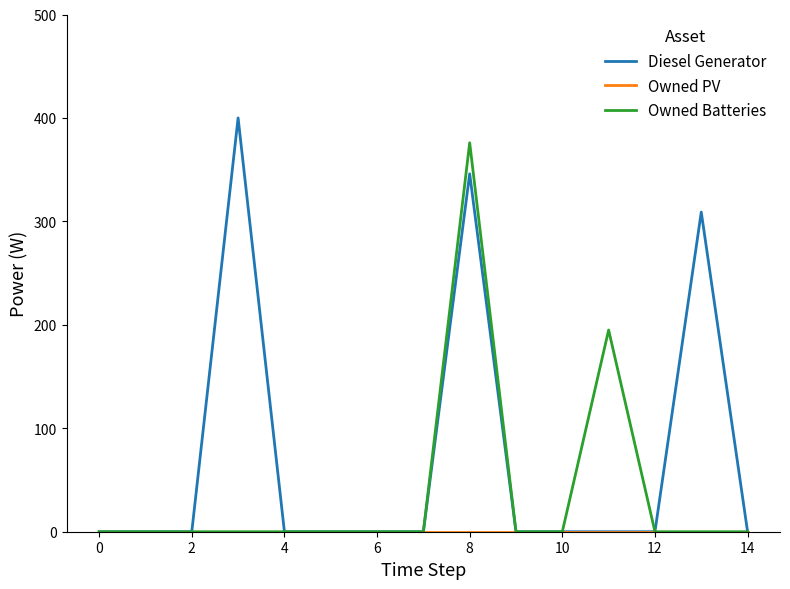

Does the chart have visible grid lines?

No